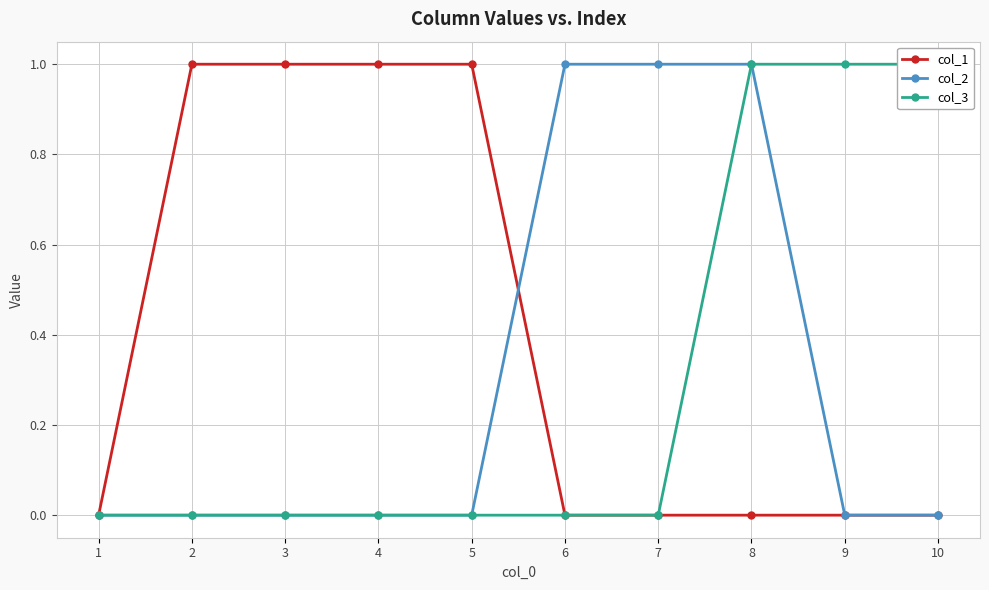

How many data points in col_2 are above 0?

3